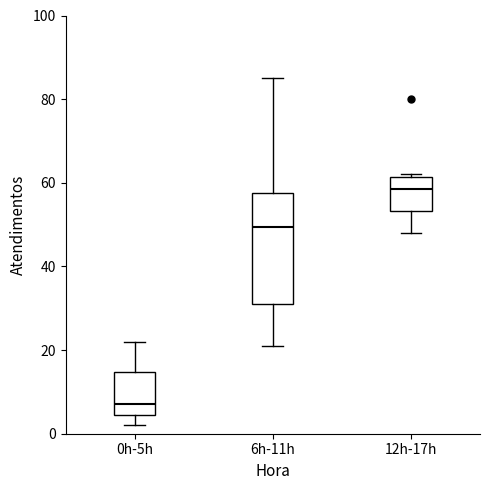

Which box has the highest median line?

12h-17h